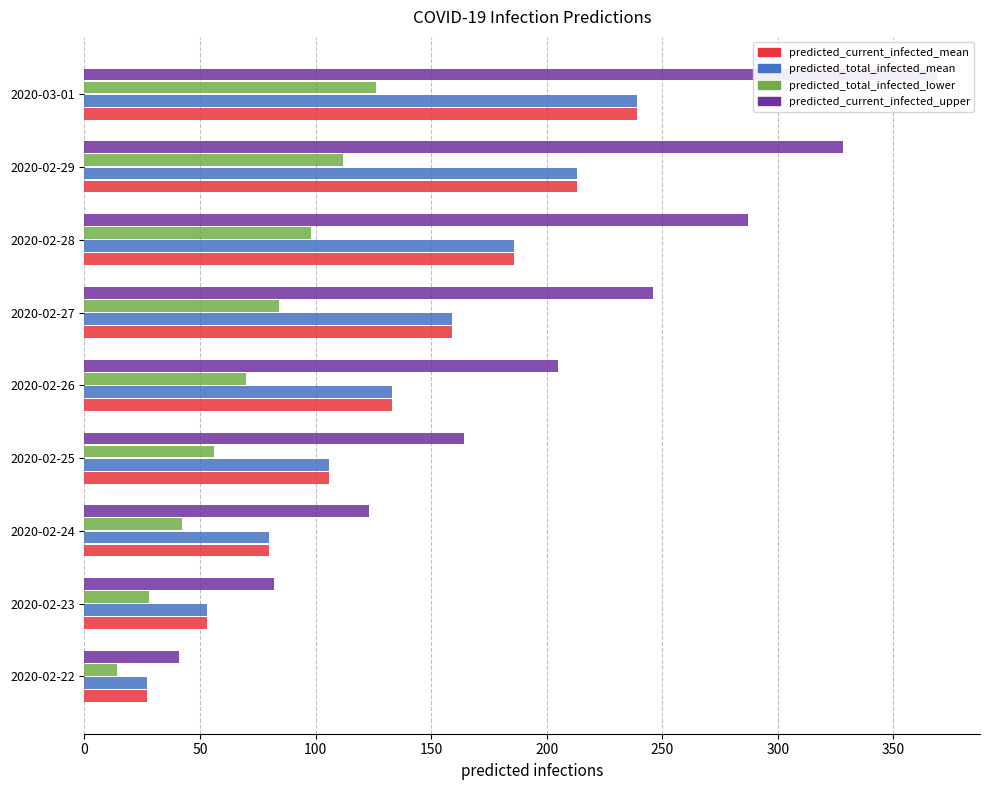

List the series in order of their peak value, lowest first.

predicted_total_infected_lower, predicted_current_infected_mean, predicted_total_infected_mean, predicted_current_infected_upper